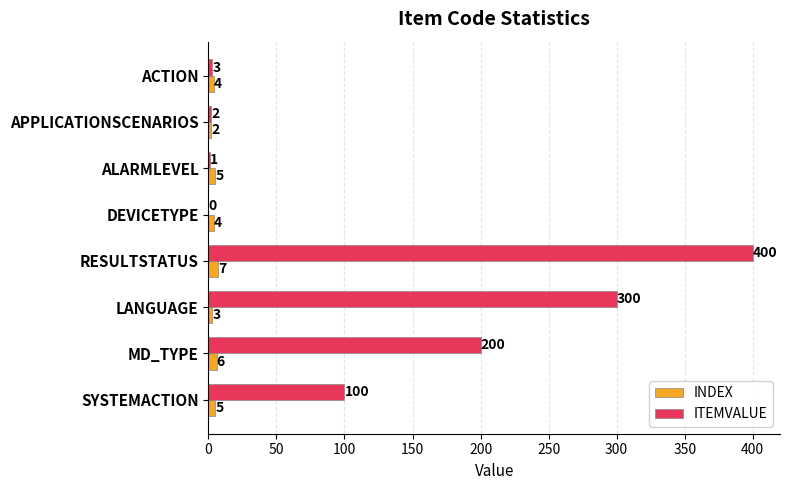

Between DEVICETYPE and SYSTEMACTION, which series saw the biggest shift?

ITEMVALUE